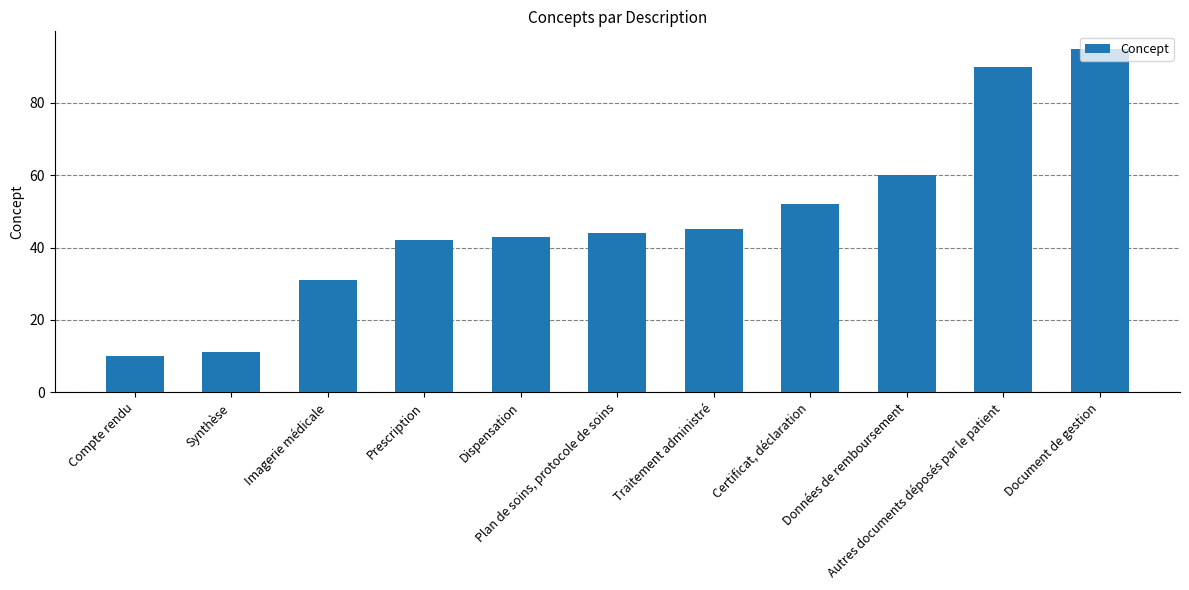

Rank the categories by value from lowest to highest.

Compte rendu, Synthèse, Imagerie médicale, Prescription, Dispensation, Plan de soins, protocole de soins, Traitement administré, Certificat, déclaration, Données de remboursement, Autres documents déposés par le patient, Document de gestion